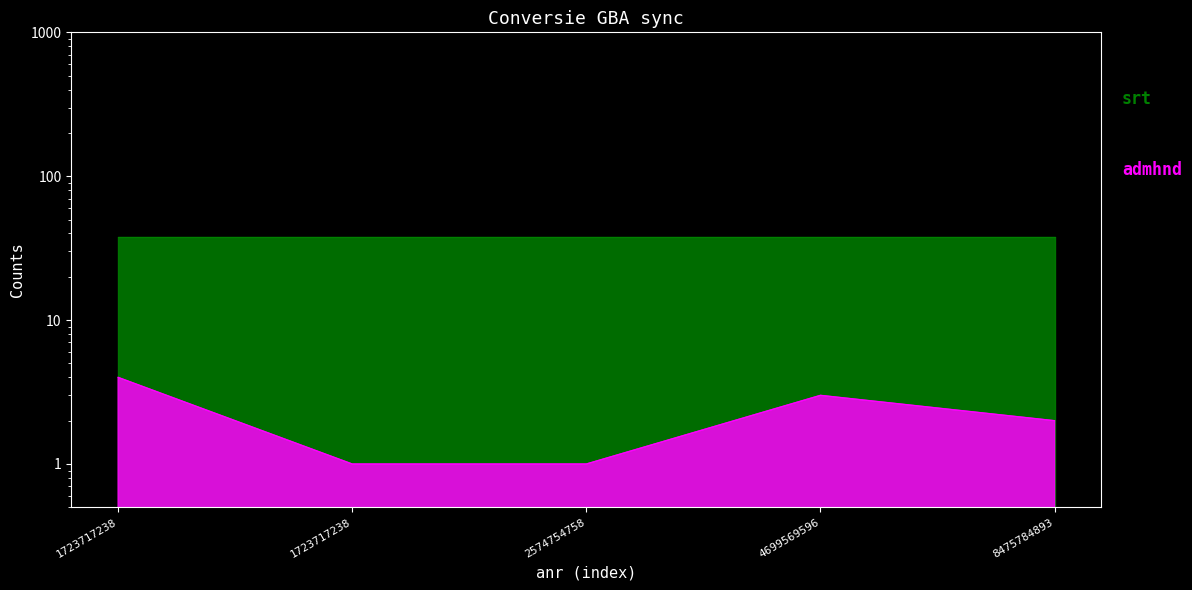

Reading right to left, list all the values displayed in this chart.

8475784893=2	4699569596=3	2574754758=1	1723717238=1	1723717238=4